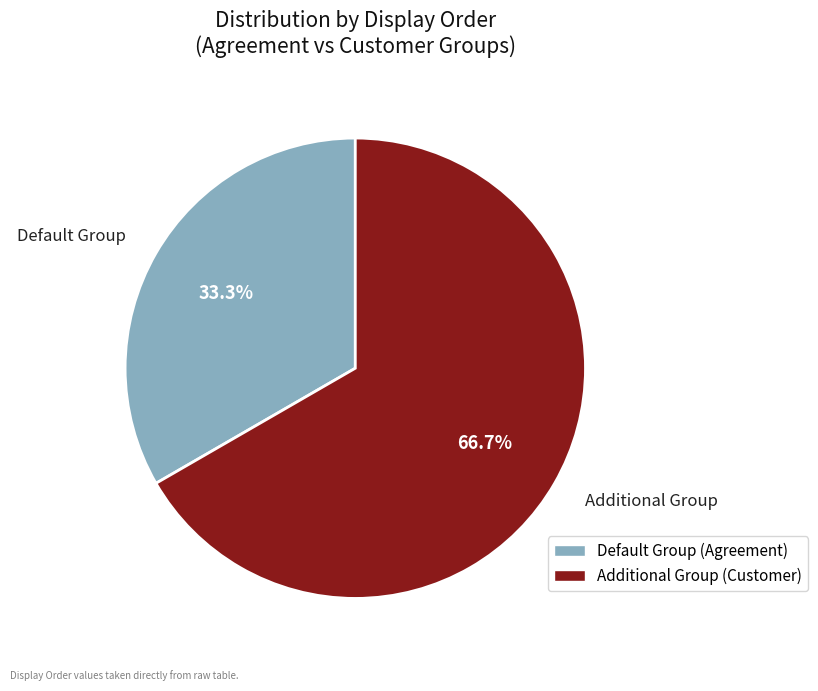

What percentage is NOT represented by Additional Group?

33.3%